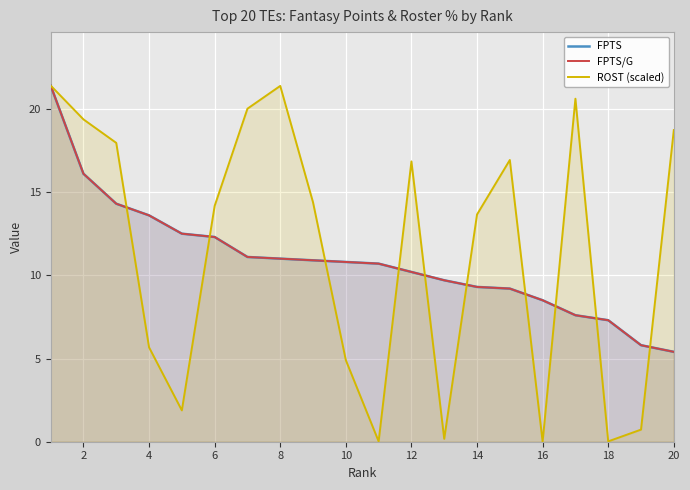

What are all the series names shown in the legend?

FPTS, FPTS/G, ROST (scaled)